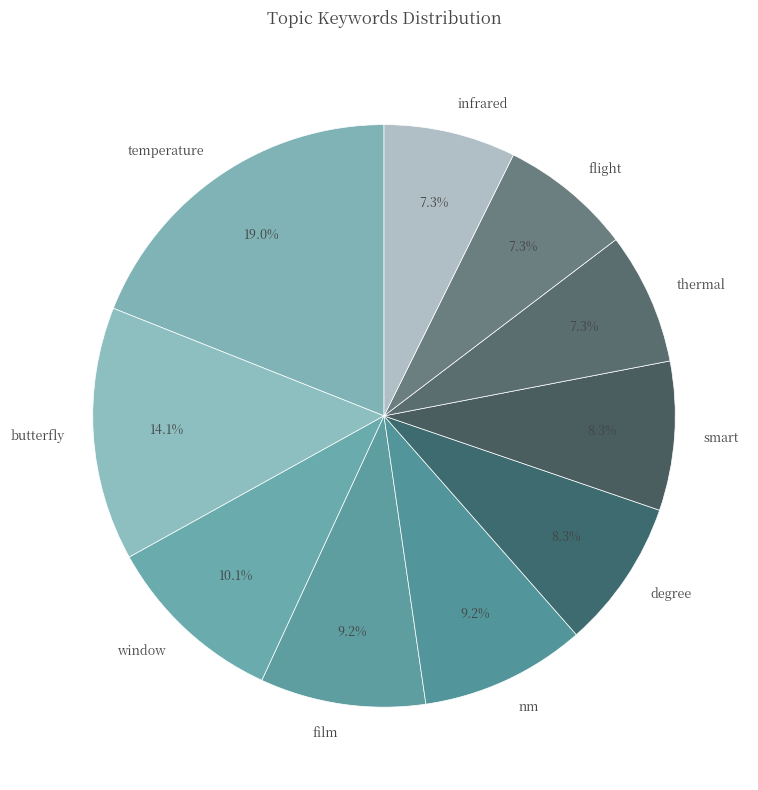

True or false: butterfly accounts for 14% of the total.

True